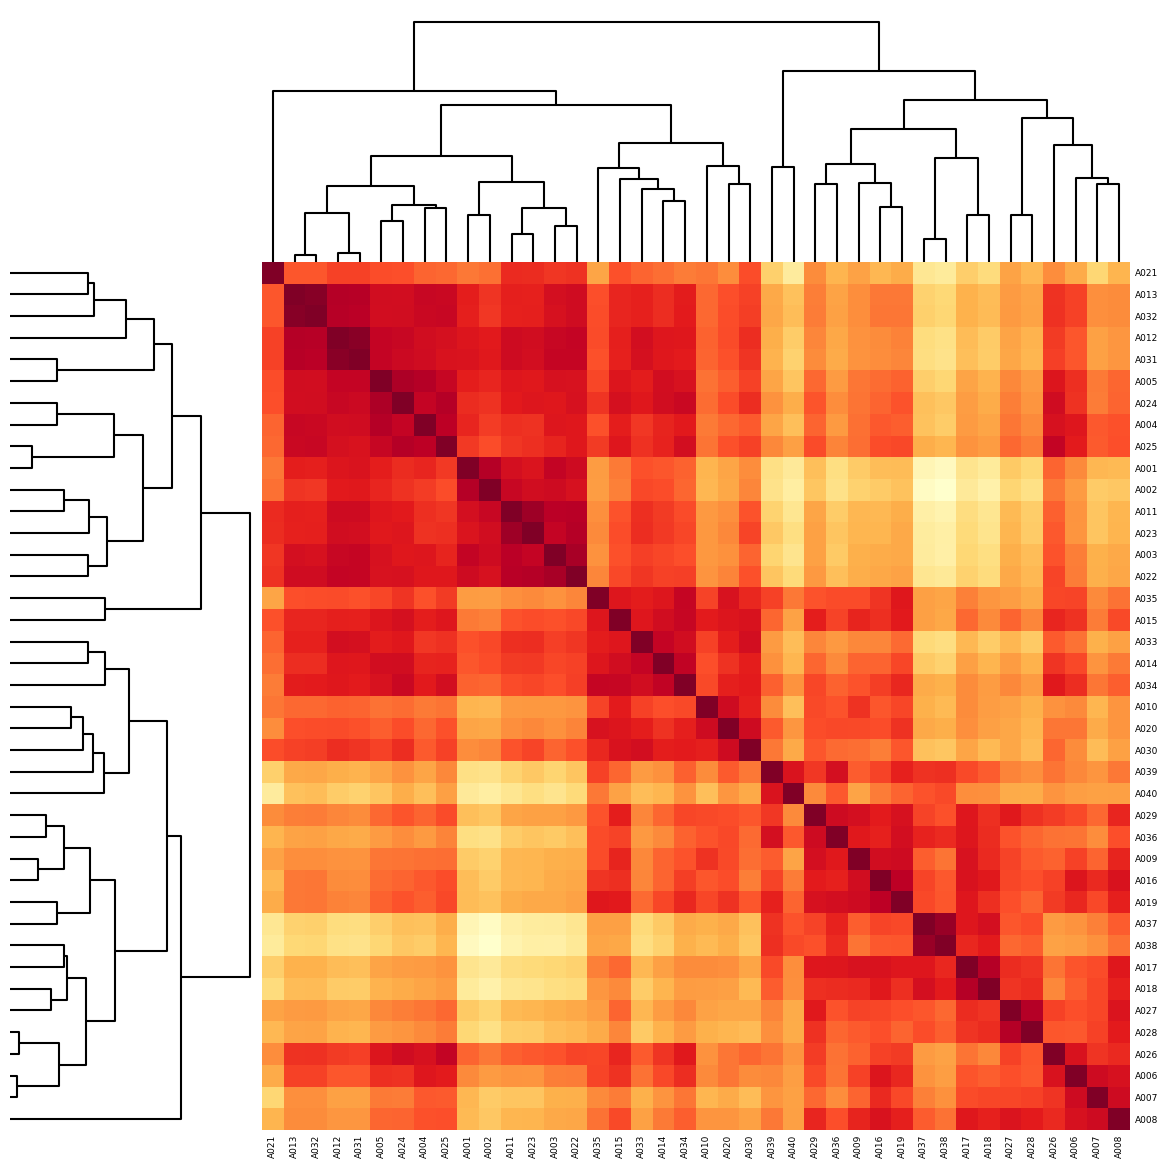

Which category has the lowest value across all series?

A038